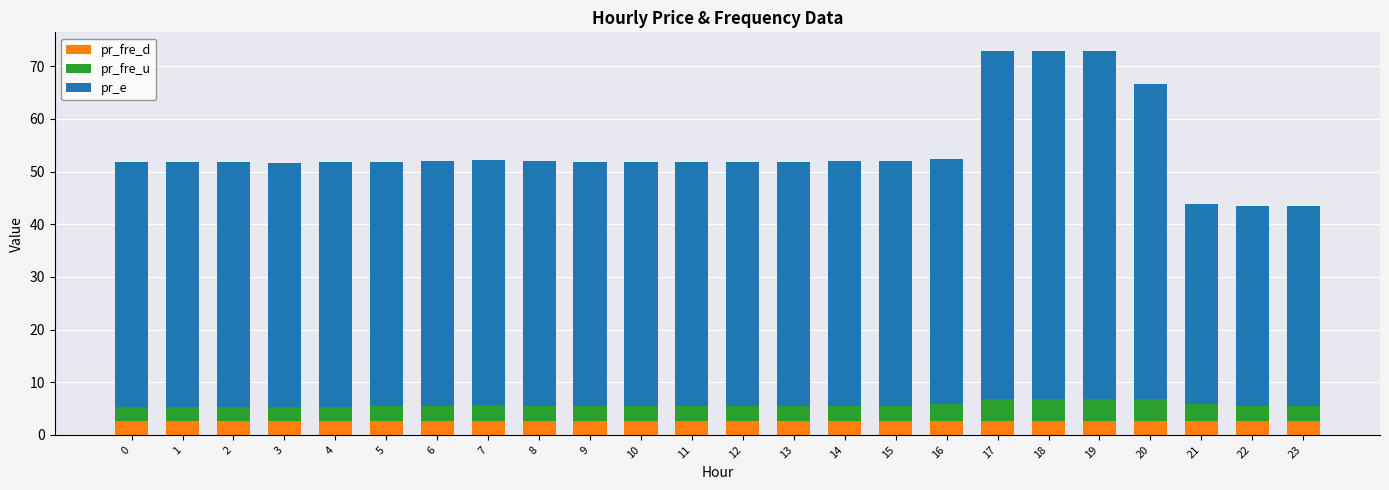

What is the average value of the pr_fre_d series?

2.6